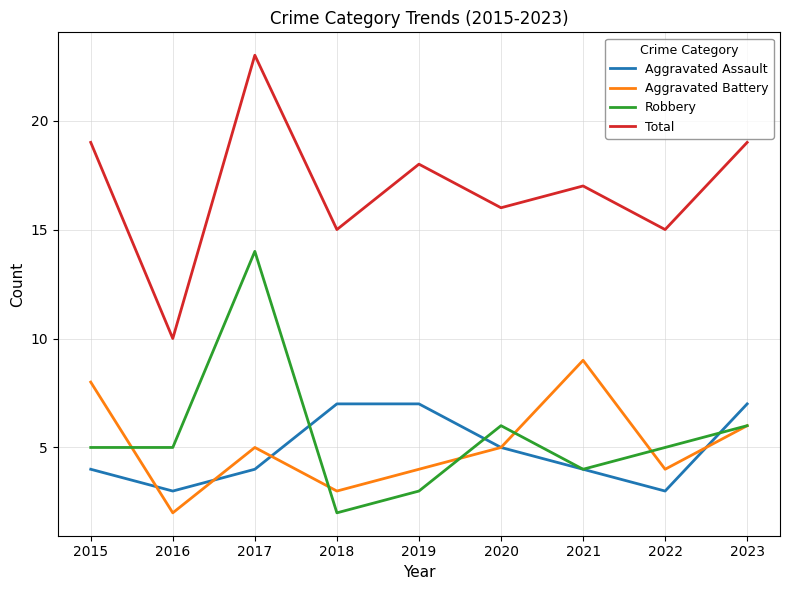

What are all the series names shown in the legend?

Aggravated Assault, Aggravated Battery, Robbery, Total